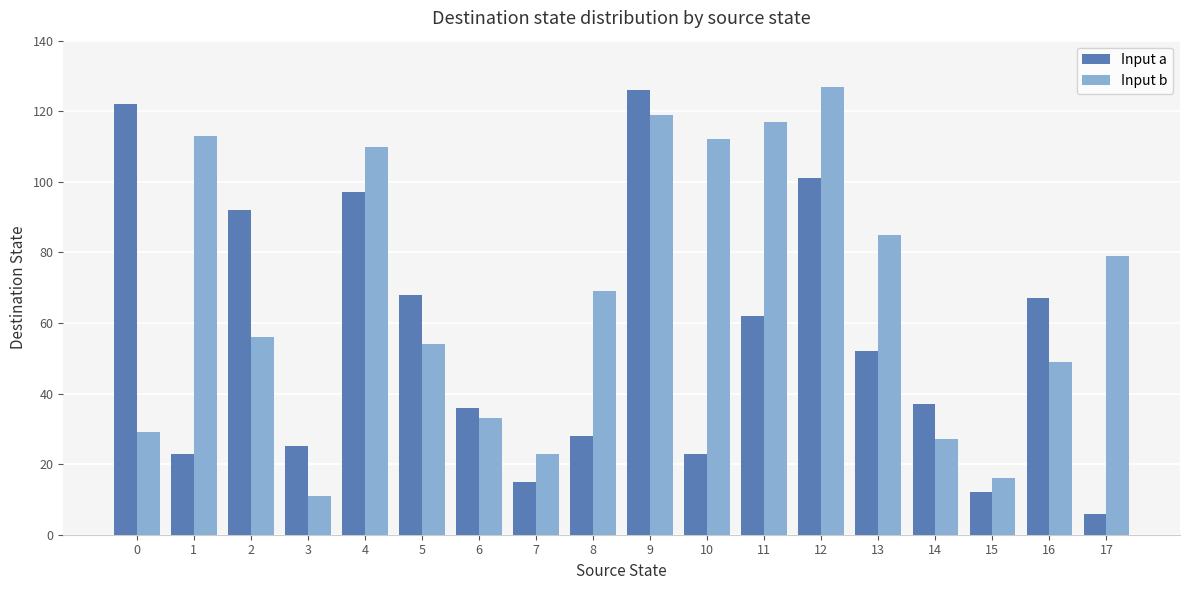

Are the bars horizontal?

No